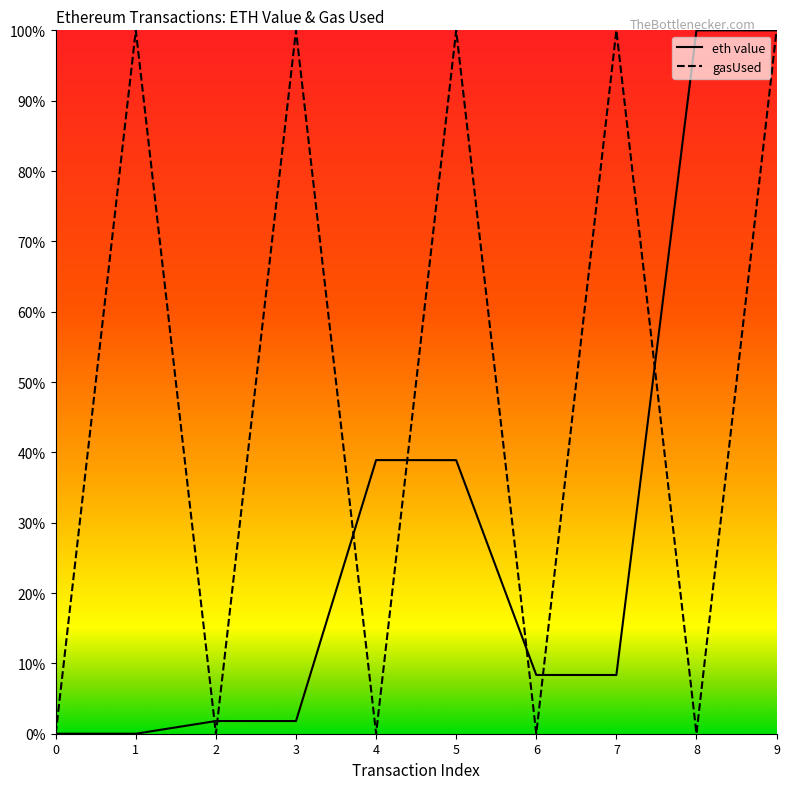

At which category is the sum across all series the highest?

9